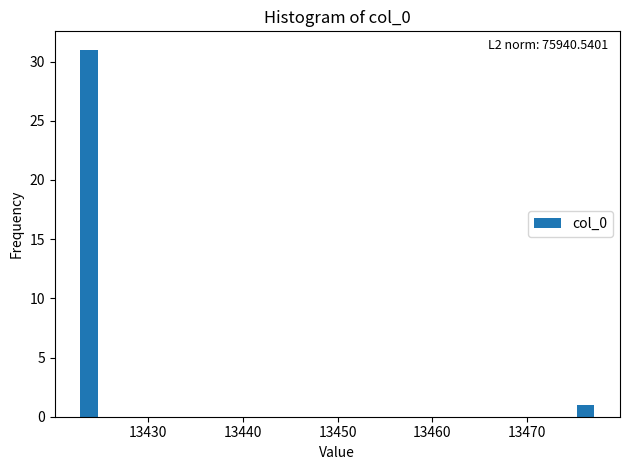

Around what value on the x-axis is the tallest bar? Give the approximate position of its centre, as read against the axis.

13424